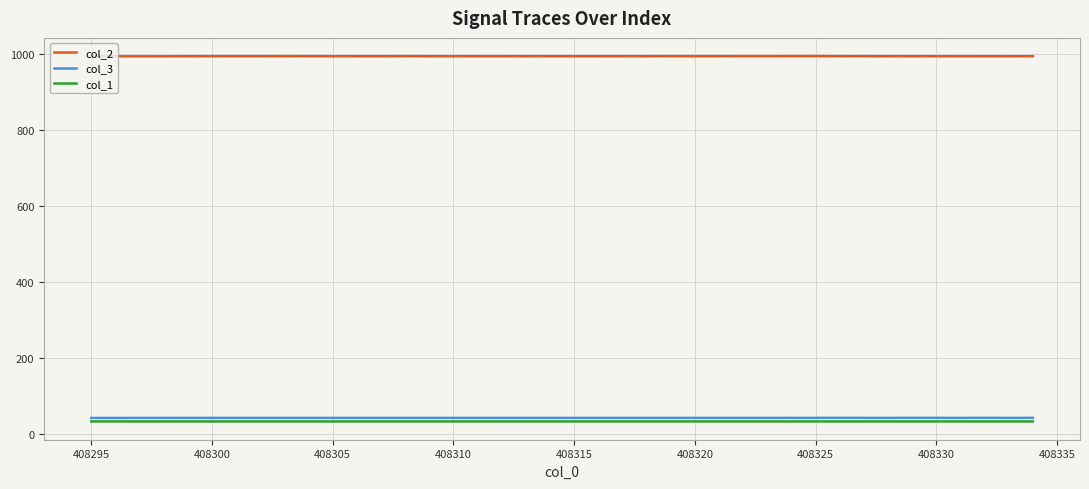

What is the minimum value shown in the chart?

33.1